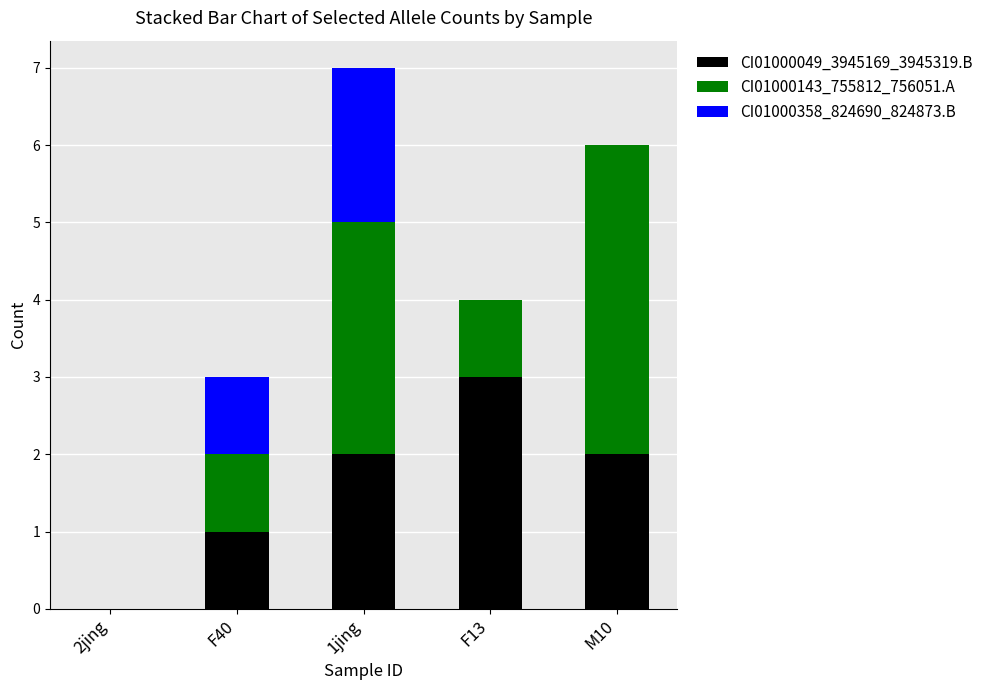

What is the maximum value for CI01000049_3945169_3945319.B?

3